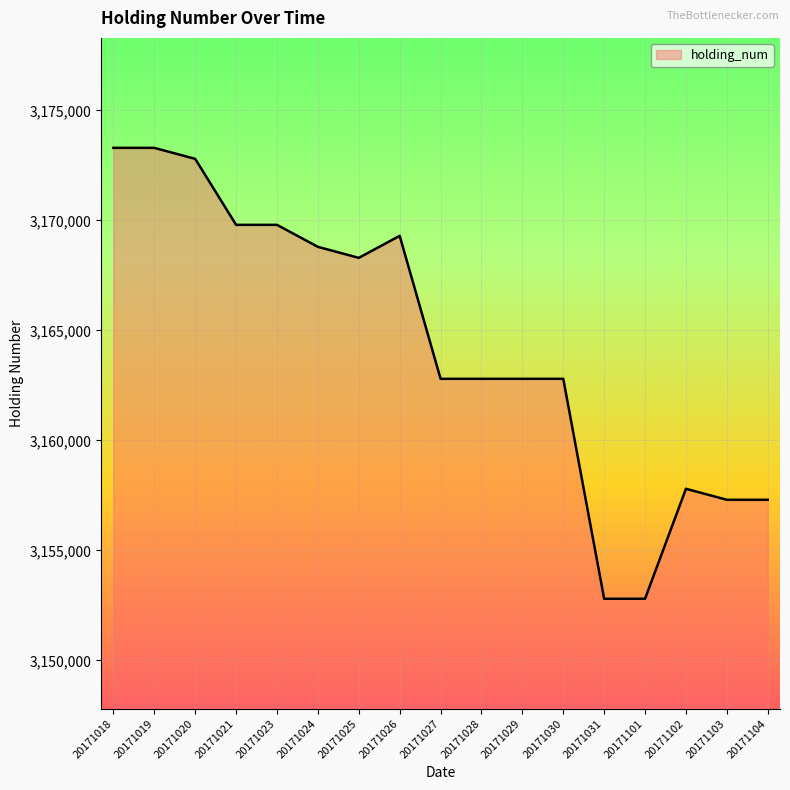

What is the difference between the values at 20171018 and 20171031?

20500